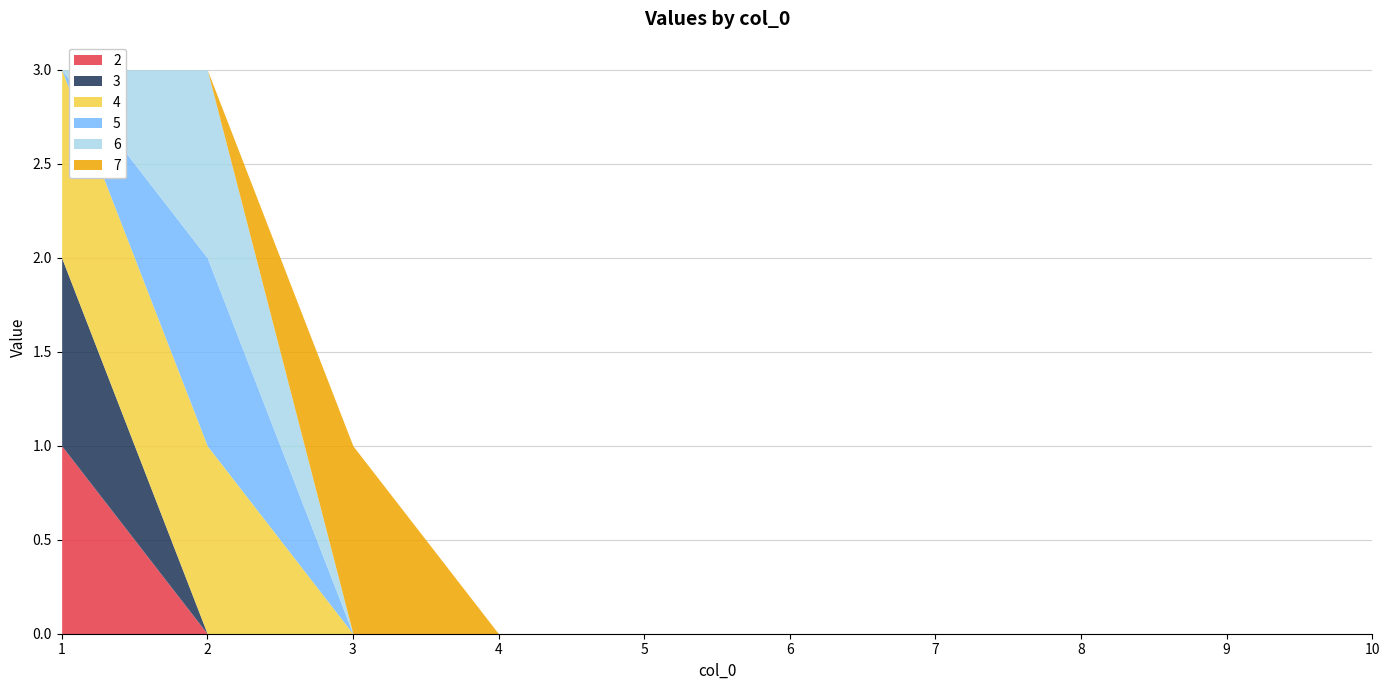

Count the number of data series in this chart.

6